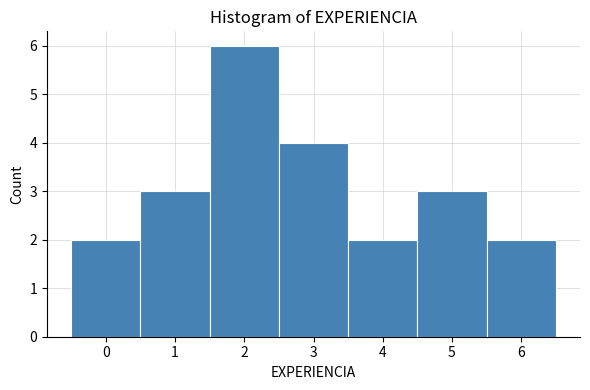

Which range on the x-axis has the tallest bar?

1.5 to 2.5